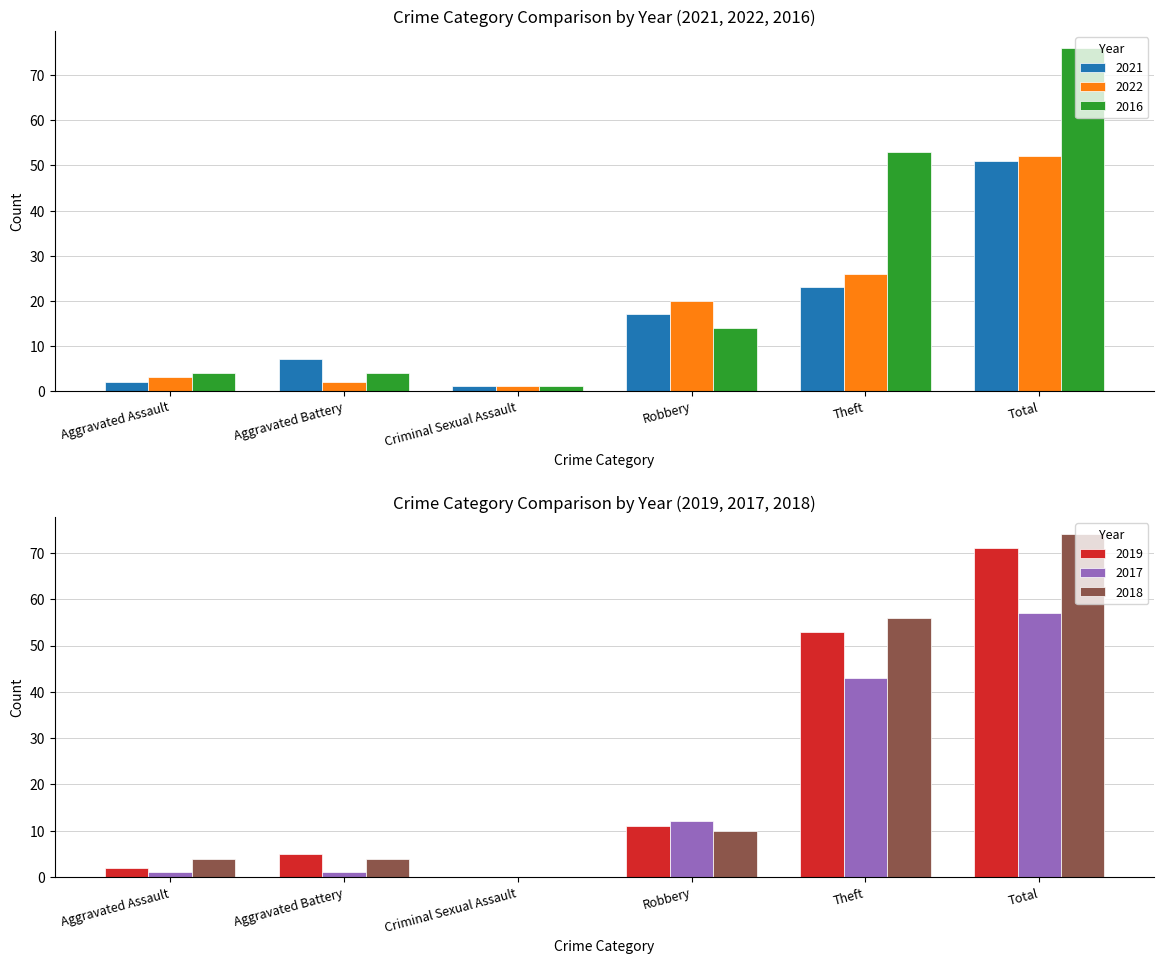

Which label corresponds to the largest value in the chart?

Total